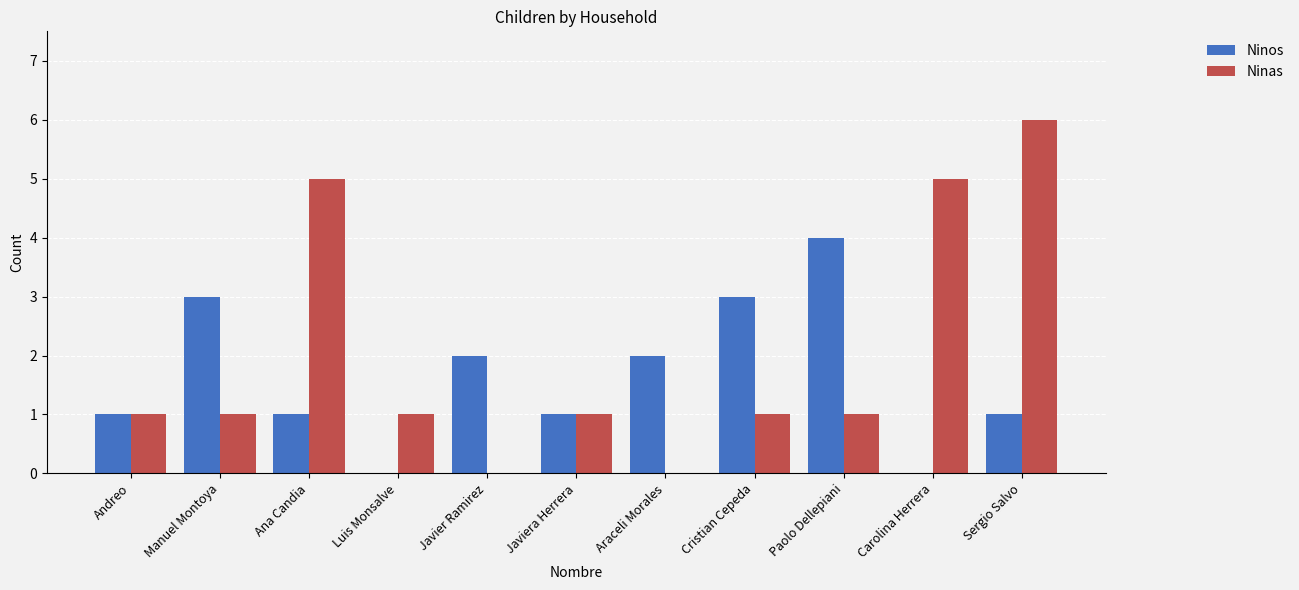

Which category has the highest value in the Ninas series?

Sergio Salvo